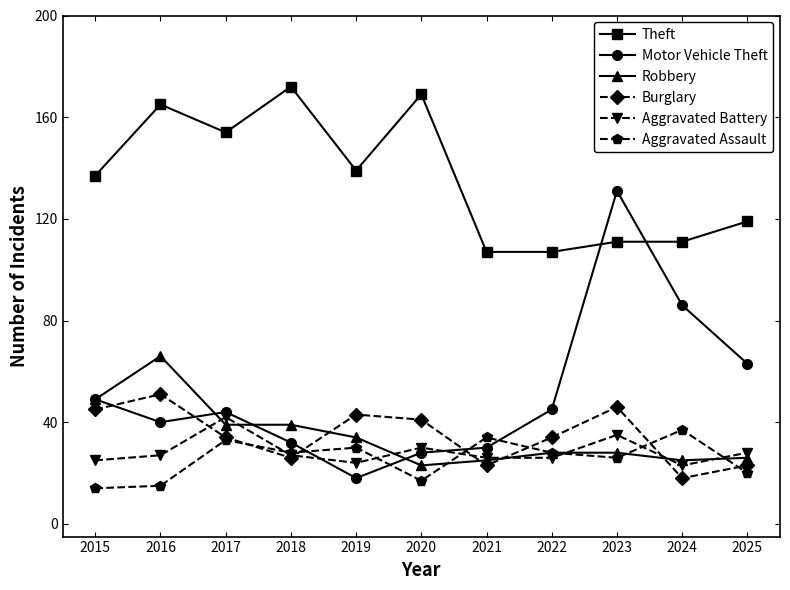

At how many categories does at least one series exceed 103?

11